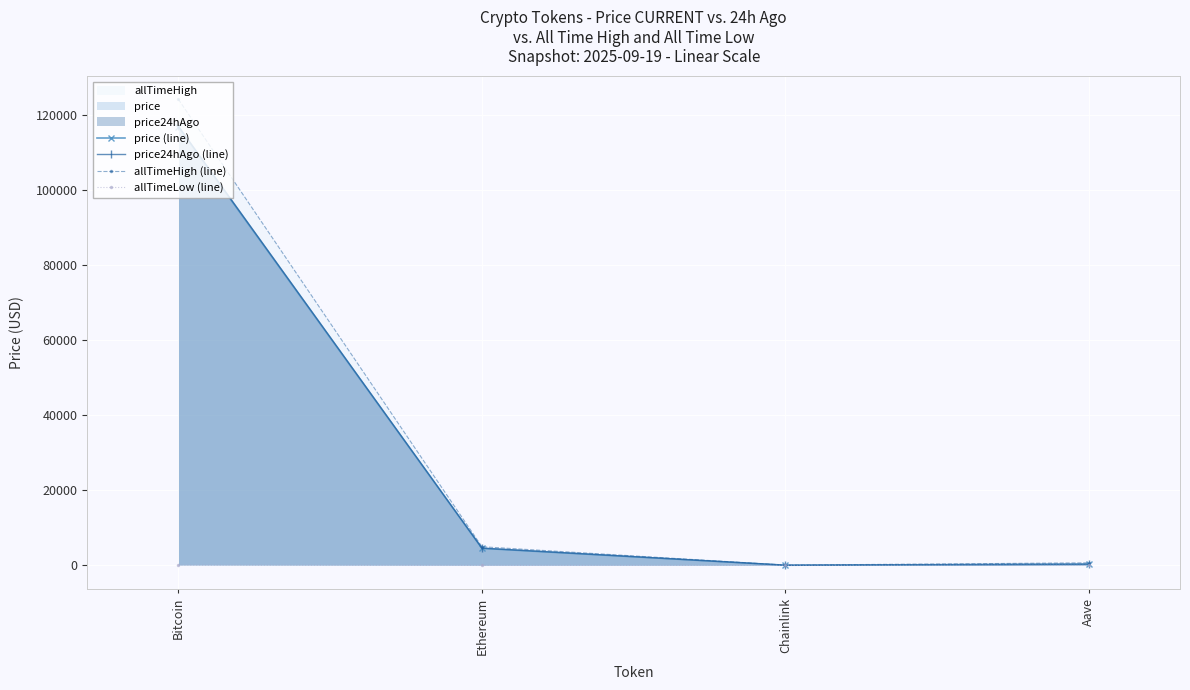

Reading right to left, list all the values displayed in this chart.

price (line): Aave=304.2	Chainlink=24.4	Ethereum=4525.6	Bitcoin=116777.0
price24hAgo (line): Aave=304.3	Chainlink=23.9	Ethereum=4576.4	Bitcoin=116991.0
allTimeHigh (line): Aave=661.7	Chainlink=52.7	Ethereum=4946.1	Bitcoin=124128.0
allTimeLow (line): Aave=26.0	Chainlink=0.1	Ethereum=0.4	Bitcoin=67.8